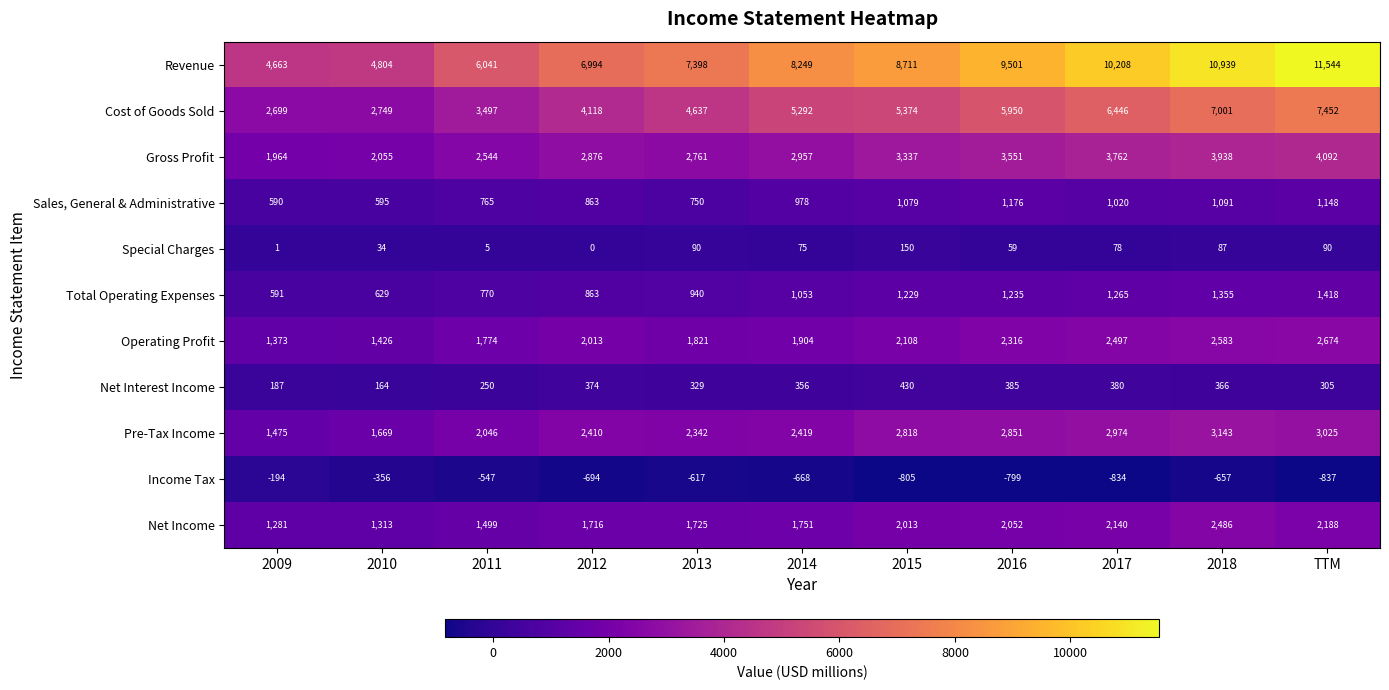

What is the total value across all series at 2018?

32332